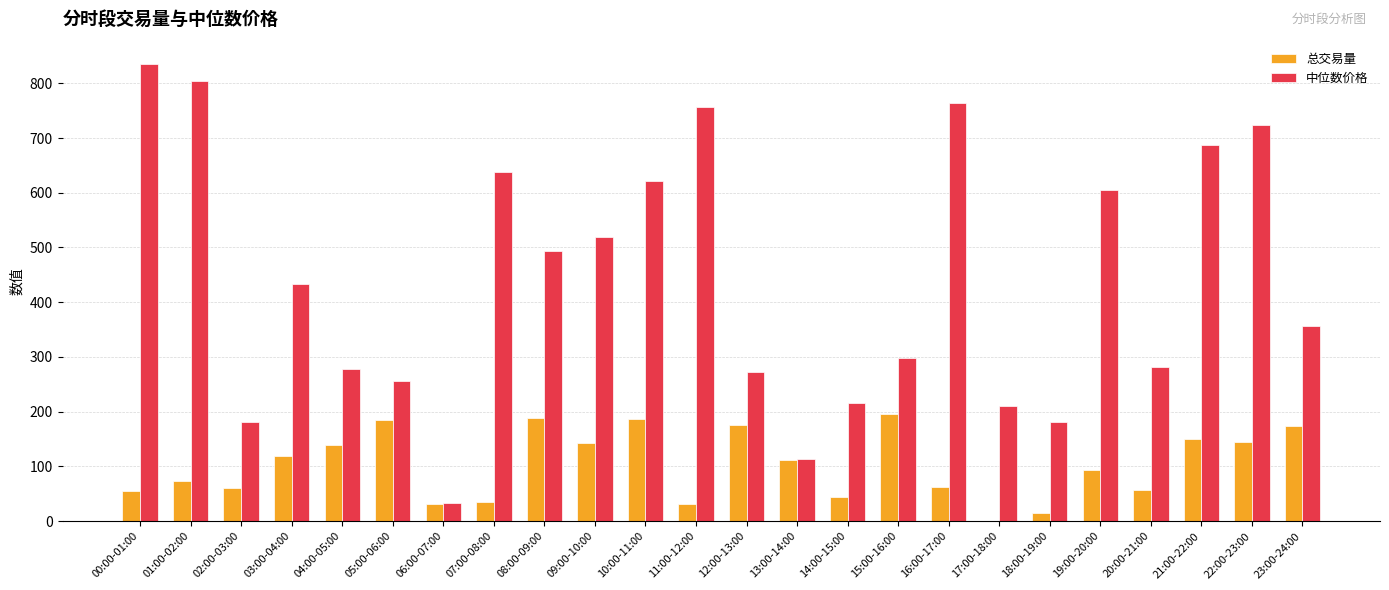

Is it true that 中位数价格 equals 298.8 at 15:00-16:00?

True